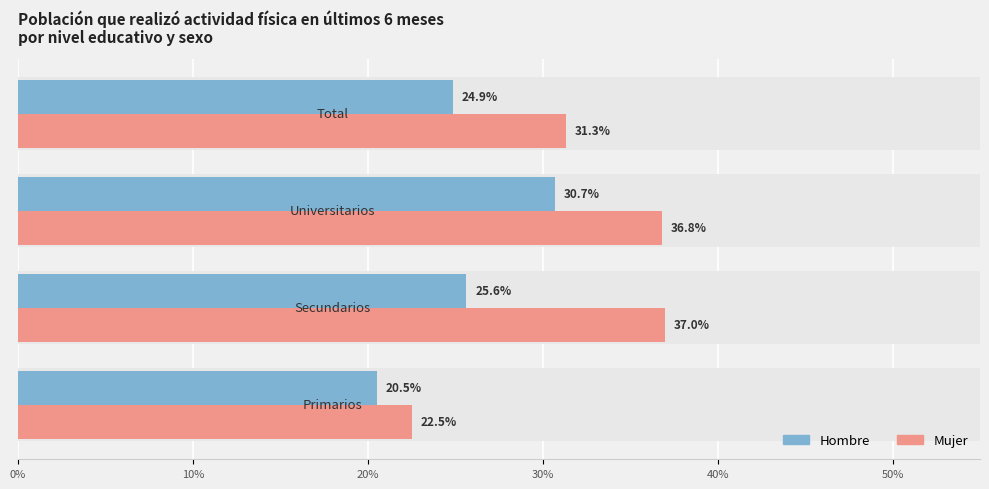

At how many categories does at least one series exceed 0?

4